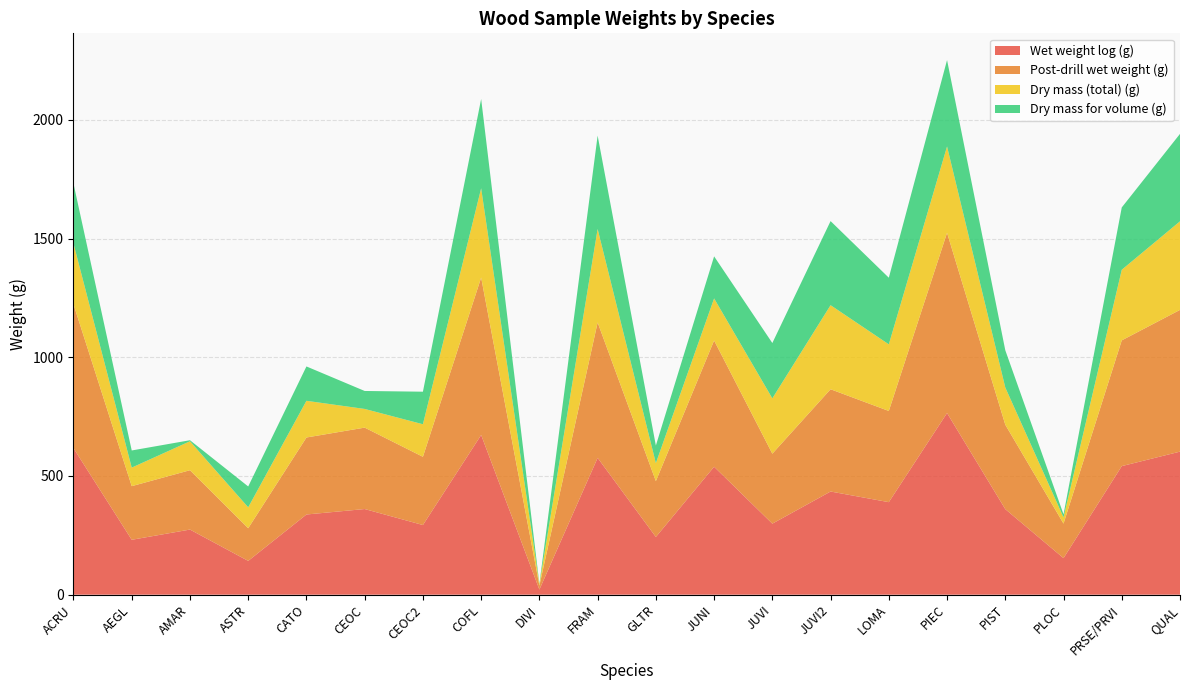

Reading left to right, what are all the values shown in this chart?

Wet weight log (g): ACRU=617.1	AEGL=231.2	AMAR=274.3	ASTR=142.3	CATO=337.7	CEOC=360.7	CEOC2=293.4	COFL=672.6	DIVI=21.4	FRAM=576.3	GLTR=243.1	JUNI=538.9	JUVI=299.2	JUVI2=434.5	LOMA=389.7	PIEC=765.0	PIST=360.3	PLOC=153.9	PRSE/PRVI=541.5	QUAL=602.5
Post-drill wet weight (g): ACRU=605.9	AEGL=225.9	AMAR=249.9	ASTR=137.5	CATO=324.3	CEOC=342.9	CEOC2=287.4	COFL=663.0	DIVI=16.9	FRAM=570.3	GLTR=235.1	JUNI=531.7	JUVI=294.6	JUVI2=430.7	LOMA=384.1	PIEC=759.1	PIST=355.5	PLOC=145.4	PRSE/PRVI=529.6	QUAL=596.9
Dry mass (total) (g): ACRU=255.8	AEGL=78.1	AMAR=122.0	ASTR=88.2	CATO=154.5	CEOC=78.7	CEOC2=137.1	COFL=376.0	DIVI=5.5	FRAM=393.7	GLTR=75.7	JUNI=177.2	JUVI=233.1	JUVI2=354.1	LOMA=280.6	PIEC=363.7	PIST=156.8	PLOC=26.3	PRSE/PRVI=297.4	QUAL=373.2
Dry mass for volume (g): ACRU=252.7	AEGL=72.2	AMAR=4.3	ASTR=87.8	CATO=144.7	CEOC=75.6	CEOC2=137.1	COFL=376.0	DIVI=2.0	FRAM=393.2	GLTR=74.3	JUNI=177.2	JUVI=233.1	JUVI2=354.1	LOMA=280.6	PIEC=363.7	PIST=156.8	PLOC=12.9	PRSE/PRVI=262.5	QUAL=368.2